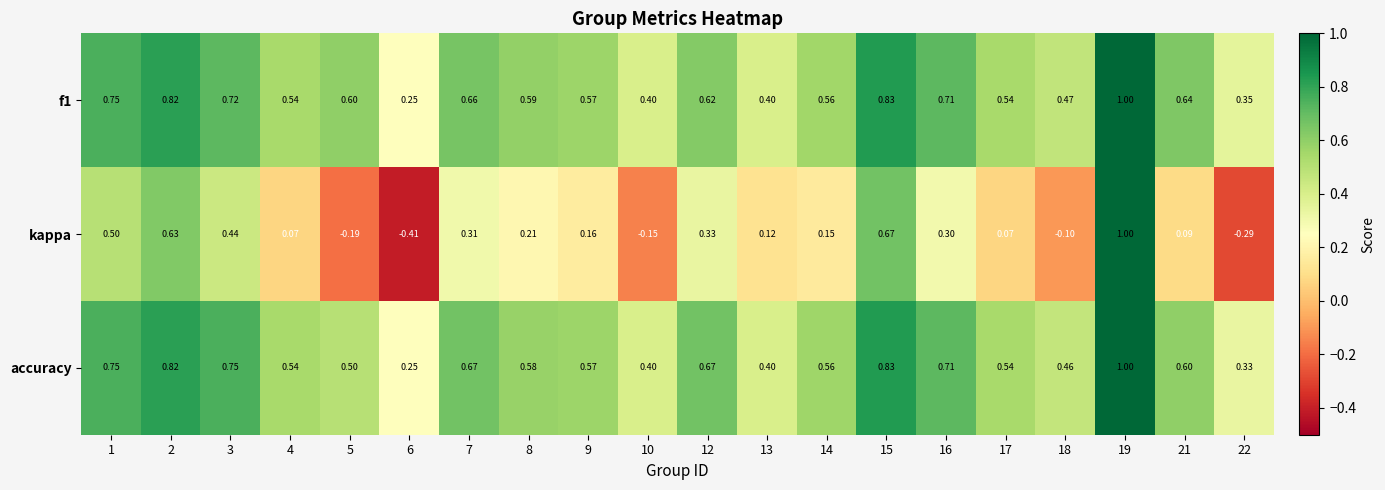

Which series has the largest total across all categories?

f1